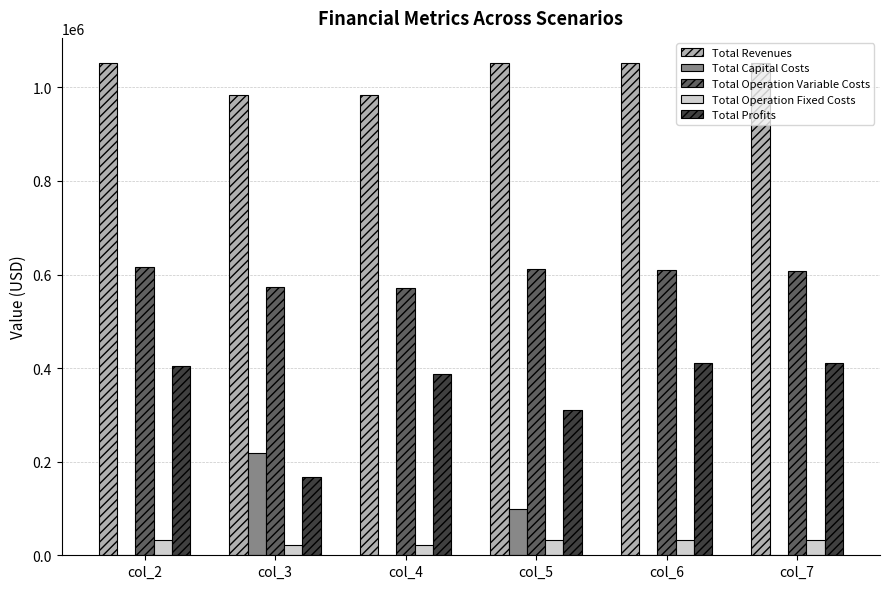

What is the greatest value displayed?

1053180.1